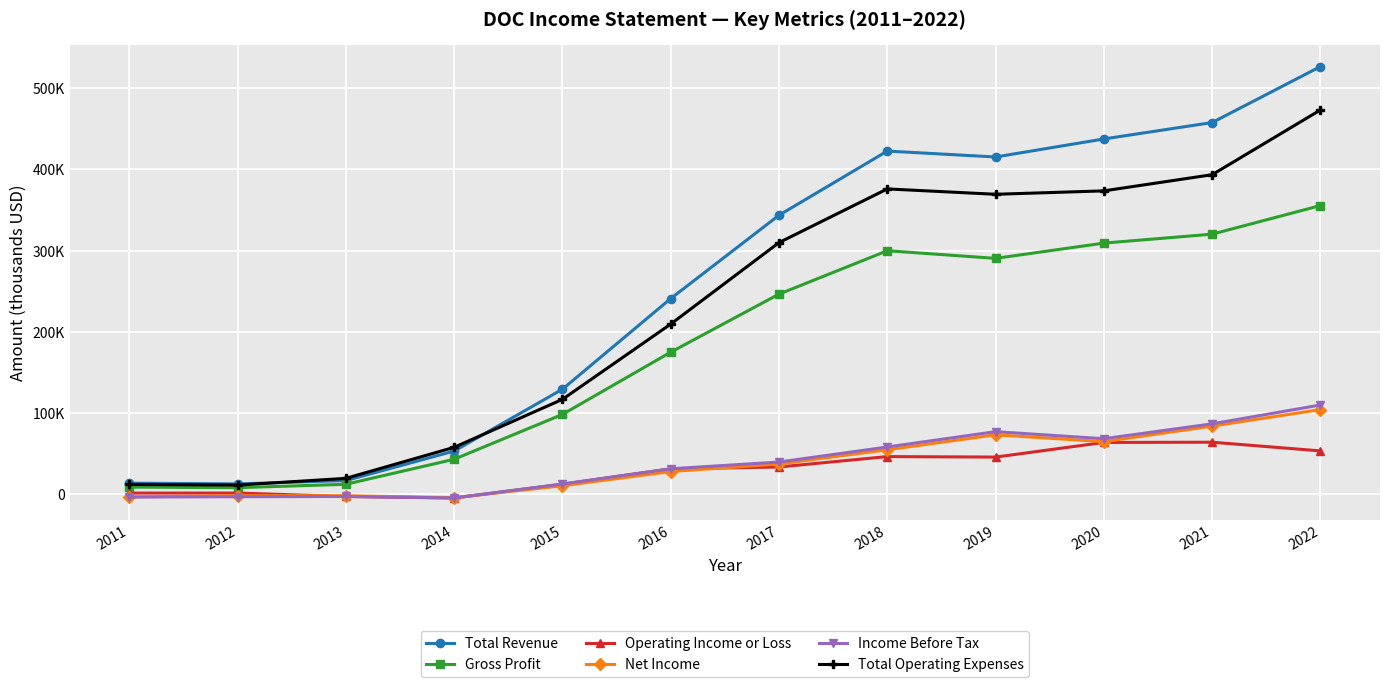

True or false: Operating Income or Loss and Total Operating Expenses cross at least once.

False